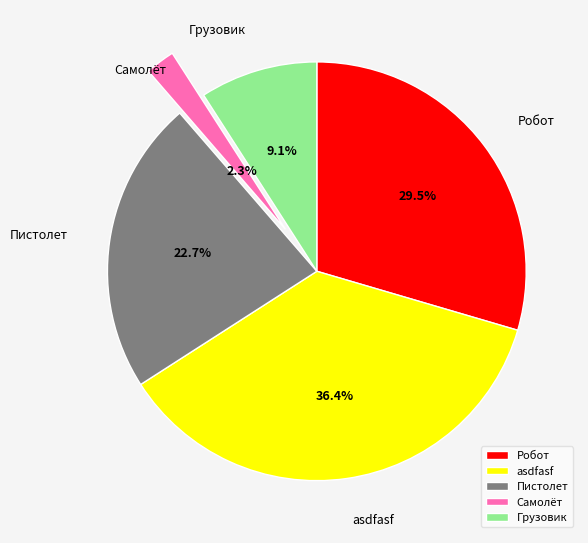

How many segments does this pie chart have?

5